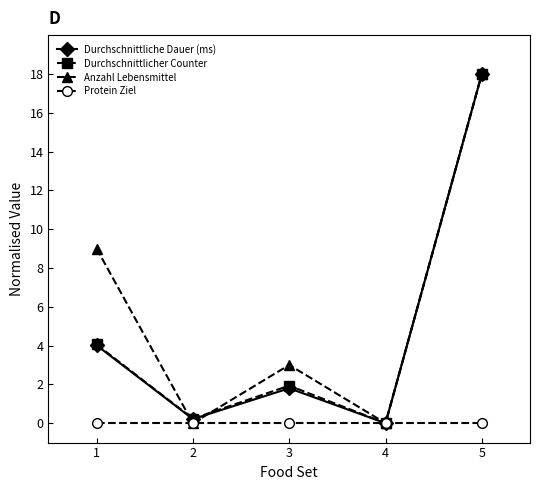

Reading left to right, extract all data points from this chart.

Durchschnittliche Dauer (ms): 4.0	0.2	1.8	0.0	18.0
Durchschnittlicher Counter: 4.1	0.2	1.9	0.0	18.0
Anzahl Lebensmittel: 9.0	0.0	3.0	0.0	18.0
Protein Ziel: 0.0	0.0	0.0	0.0	0.0